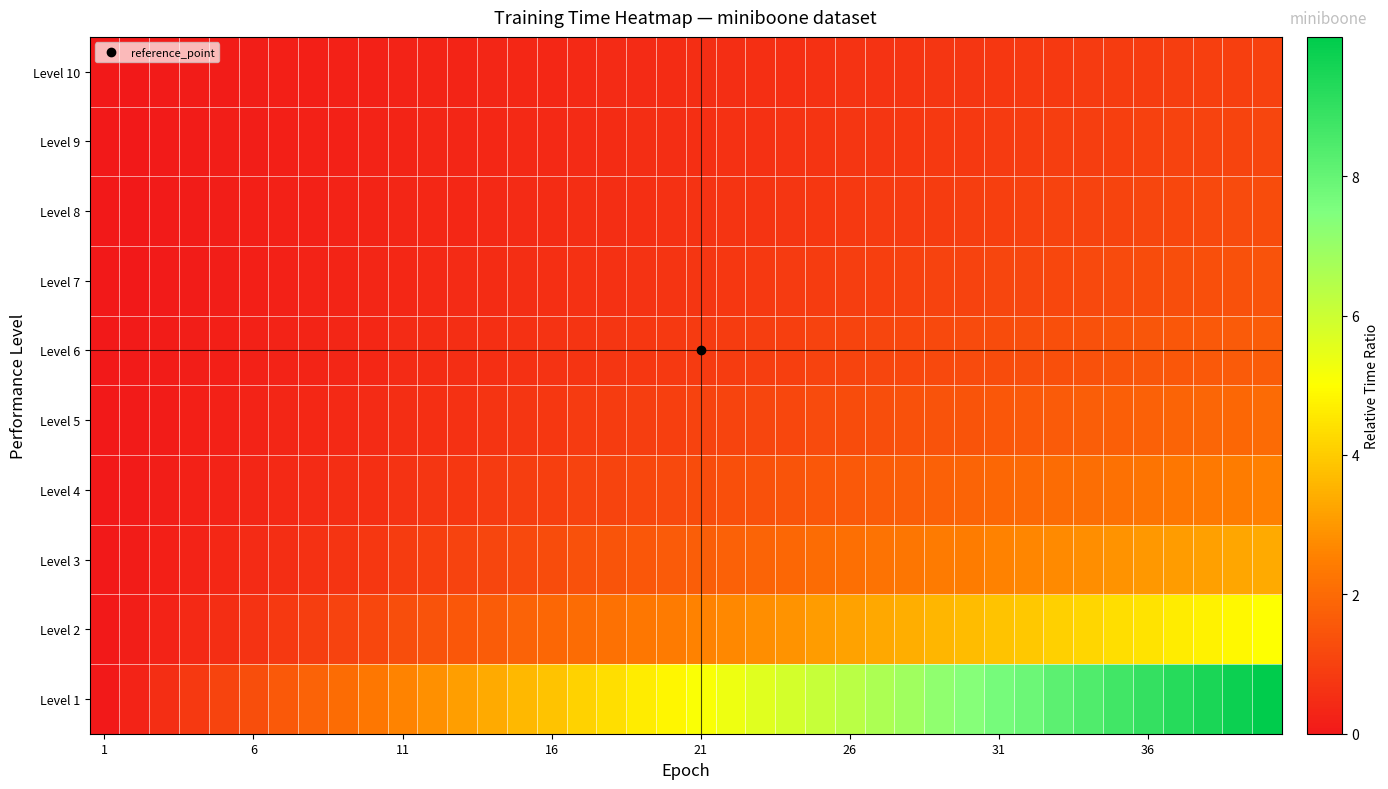

What is the maximum value shown in the chart?

10.0